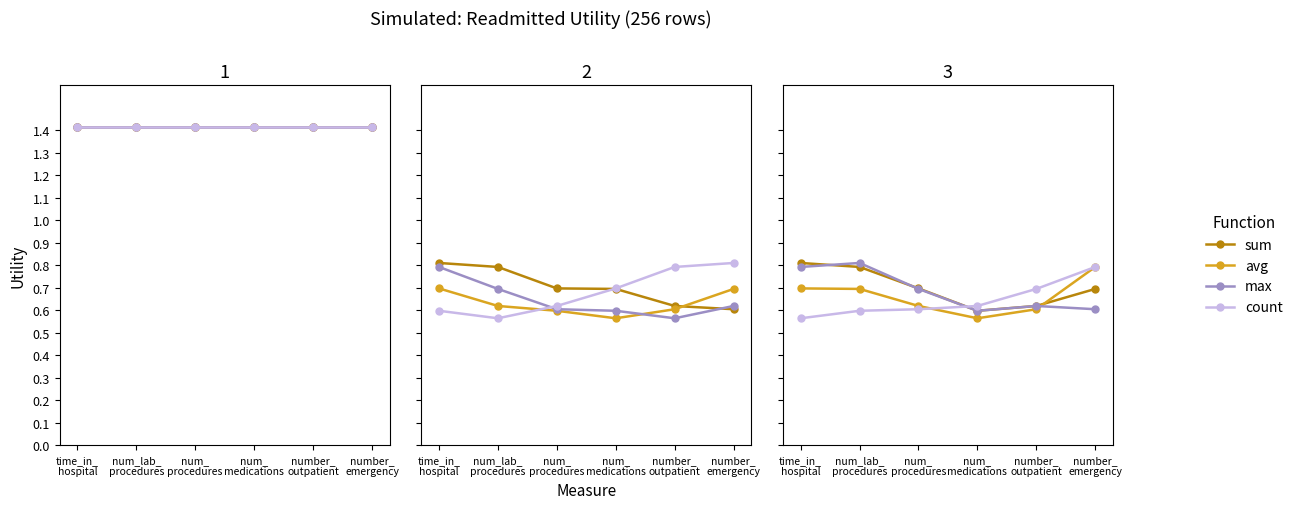

Is this an area chart (filled region under the line)?

No